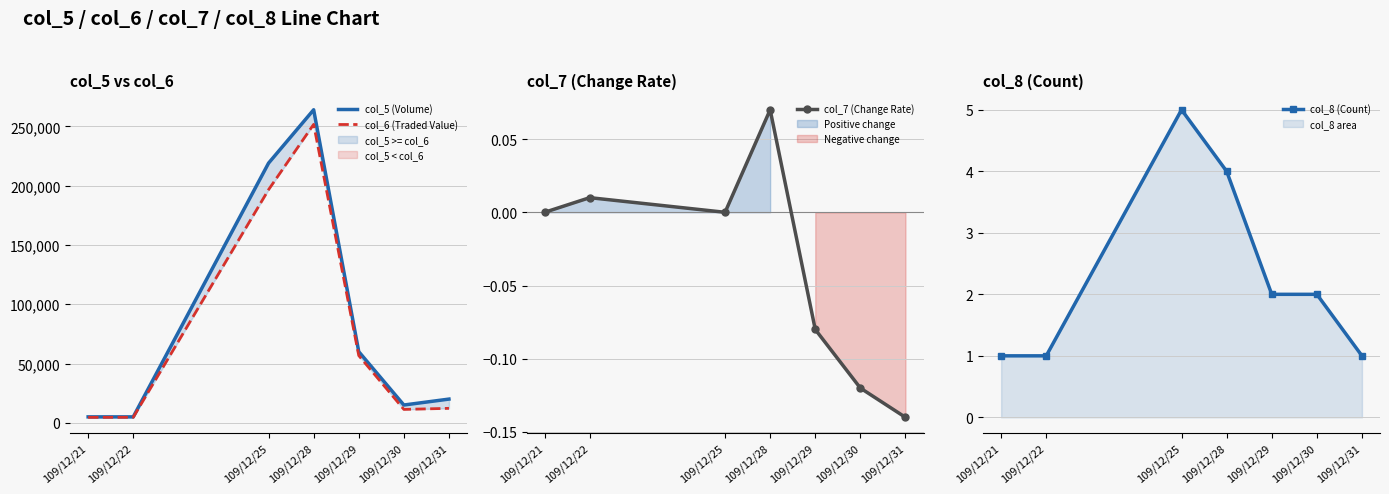

Which series has the largest total across all categories?

col_5 (Volume)